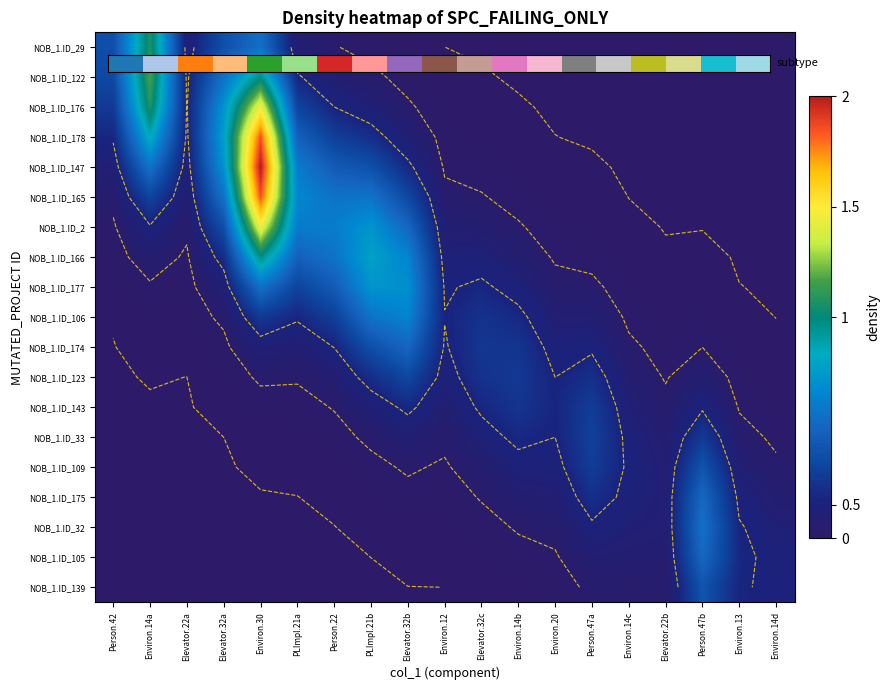

Rank the categories by NOB_1.ID_139 value from highest to lowest.

Person.47b, Environ.13, Environ.14d, Elevator.22b, Person.47a, Environ.14c, Environ.20, Environ.14b, Elevator.32c, Environ.12, Elevator.32b, PLImpl.21b, Person.22, PLImpl.21a, Environ.30, Elevator.32a, Elevator.22a, Environ.14a, Person.42